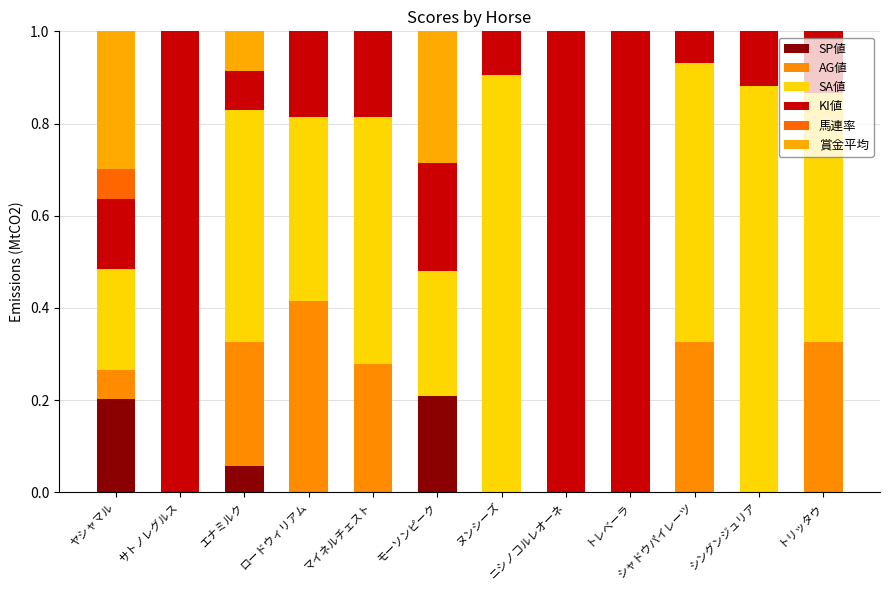

What is the difference between the maximum and second lowest values in the AG値 series?

0.4